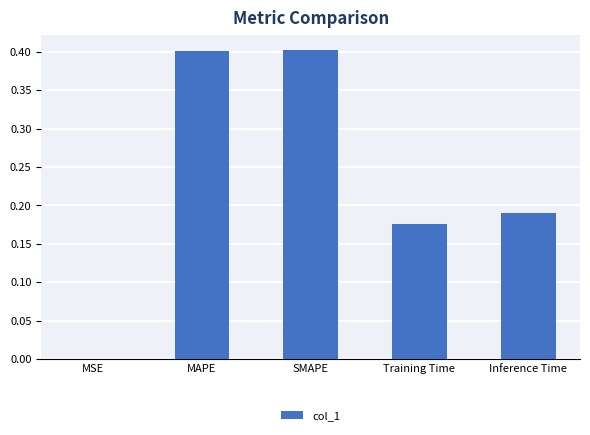

Are the bars horizontal?

No